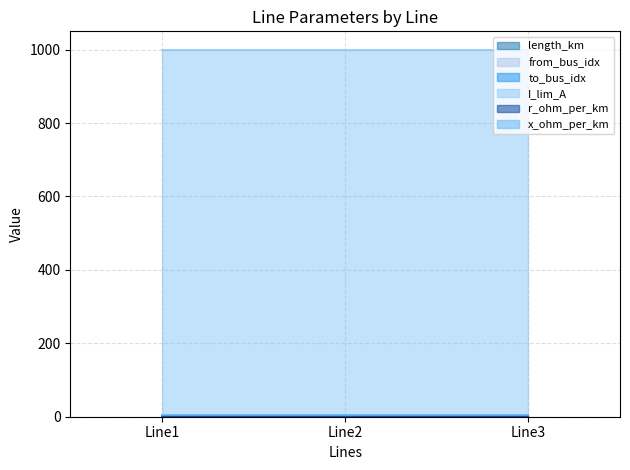

What value does the to_bus_idx series have at Line2?

2